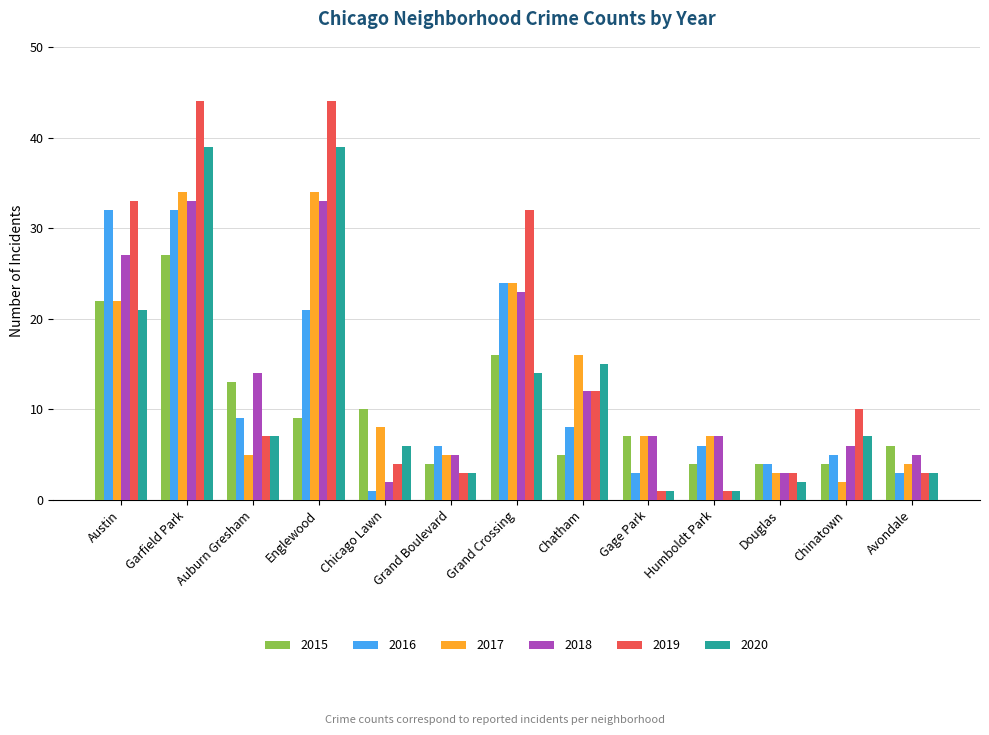

Which series changed the most between Garfield Park and Auburn Gresham?

2019